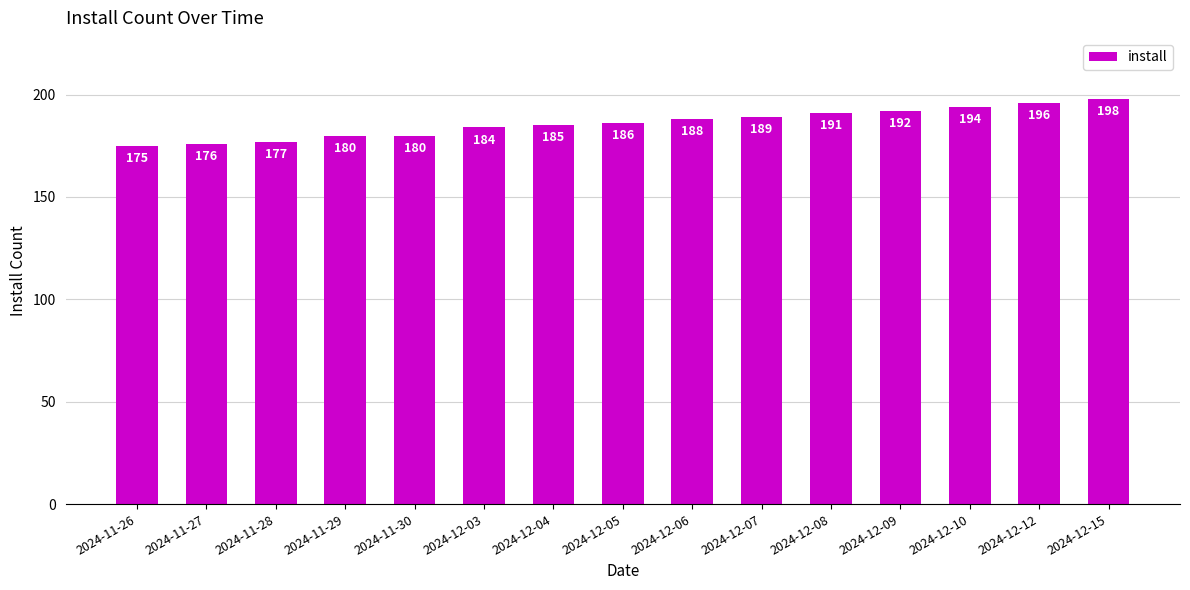

Between 2024-12-04 and 2024-12-12, which is larger?

2024-12-12